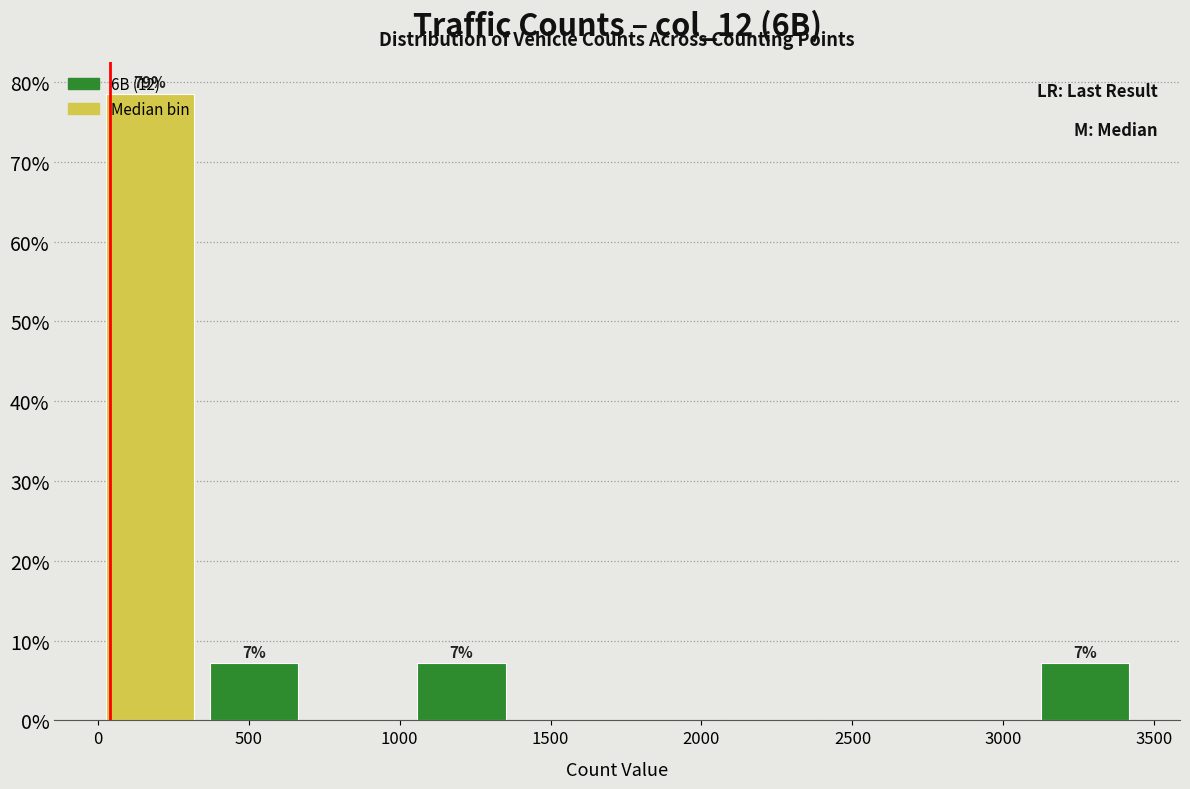

Over which range of the x-axis is the bar tallest?

0 to 350